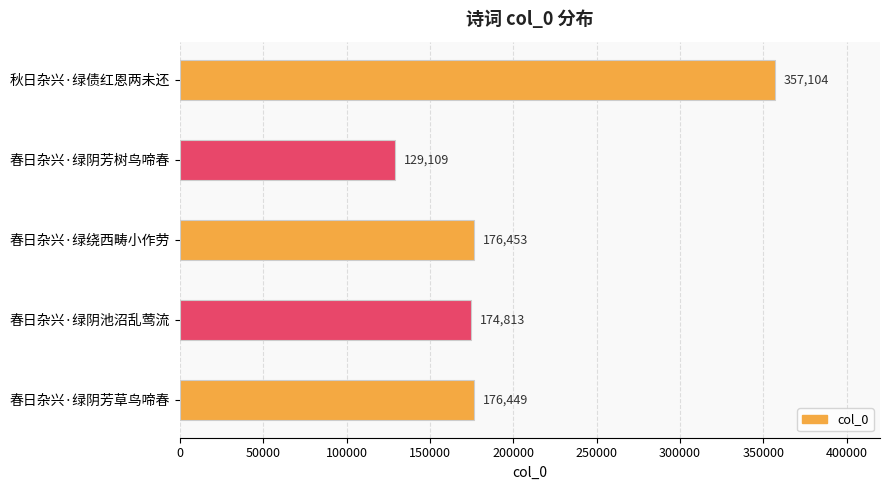

At which label is the value closest to 243106?

春日杂兴·绿绕西畴小作劳